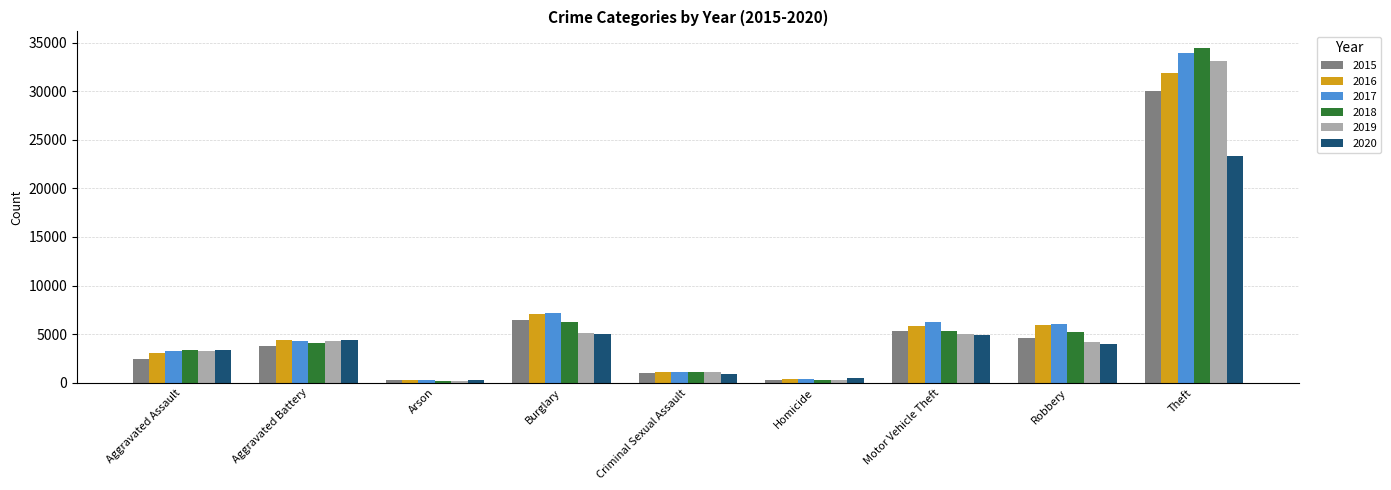

How many data points does each series have?

9